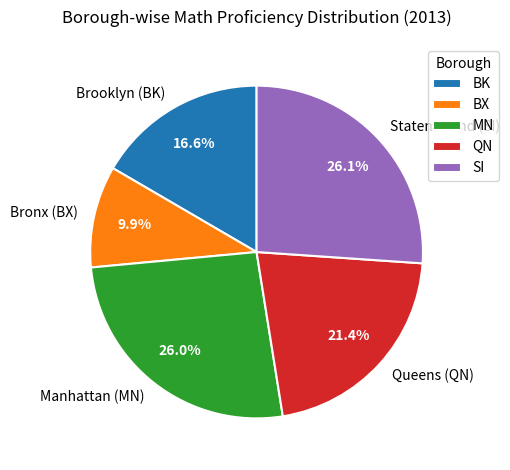

To the nearest percent, what is the combined percentage of BX and SI?

36%